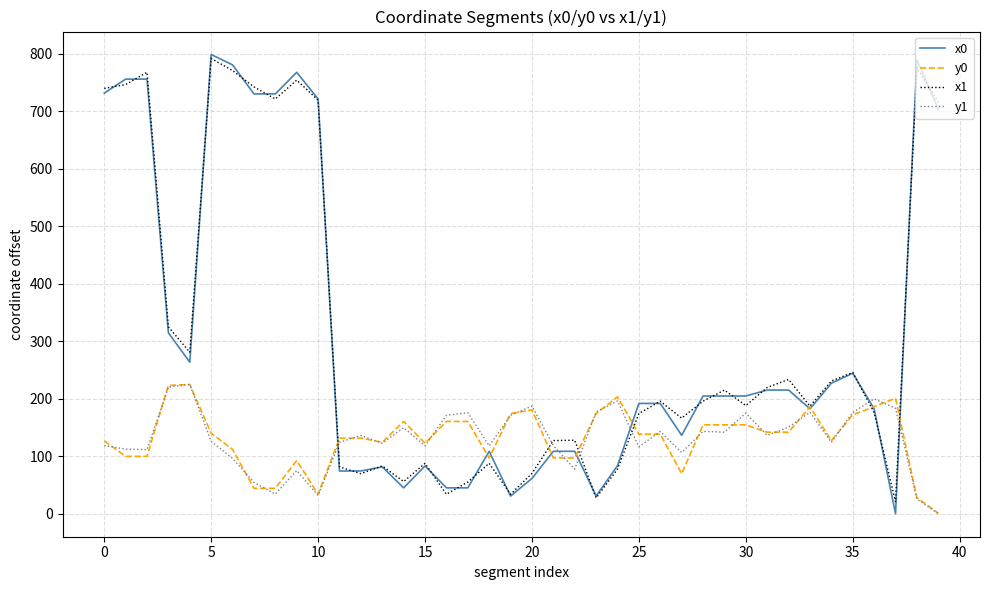

Which series has the widest spread of values?

x0